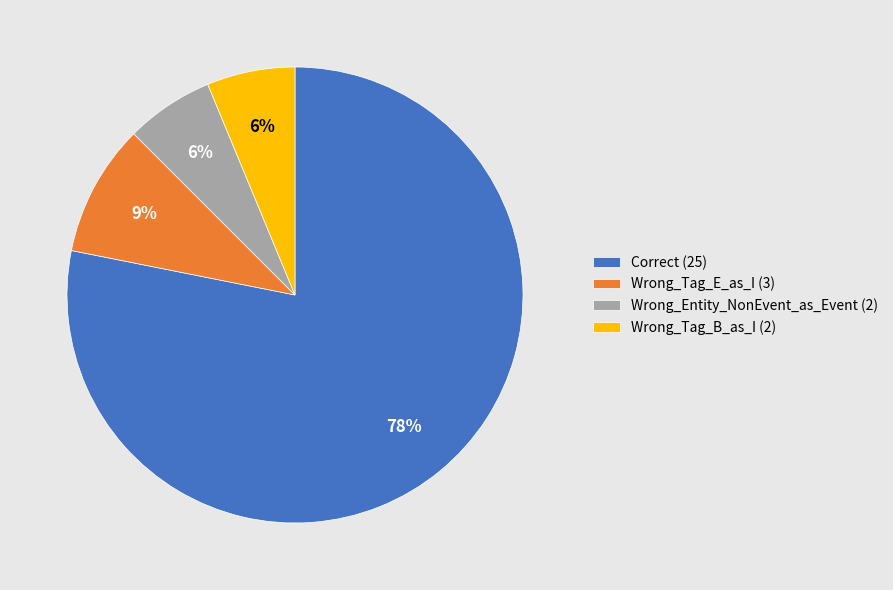

Is there a majority slice in this chart?

Yes